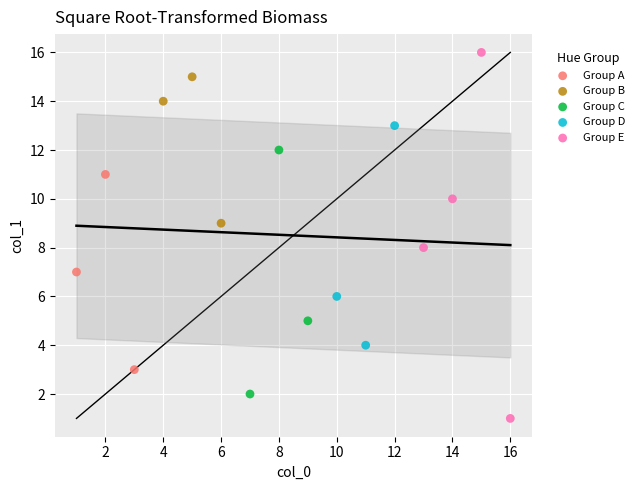

Which series contains the lowest Y value?

Group E